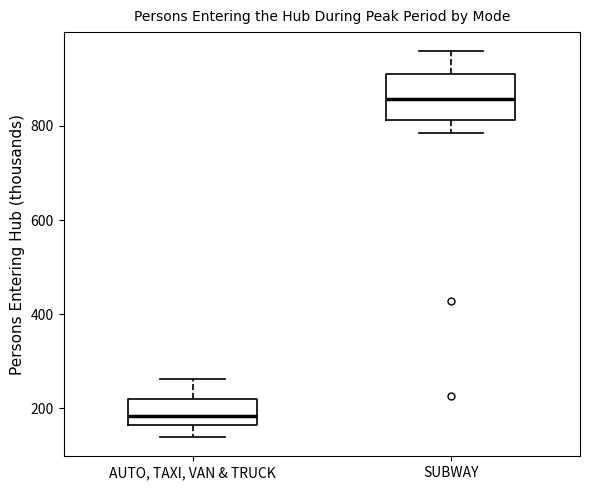

Where is the upper edge of the box for SUBWAY on the y-axis? The values are not printed on the chart, so give them approximately, as read against the axis.

920